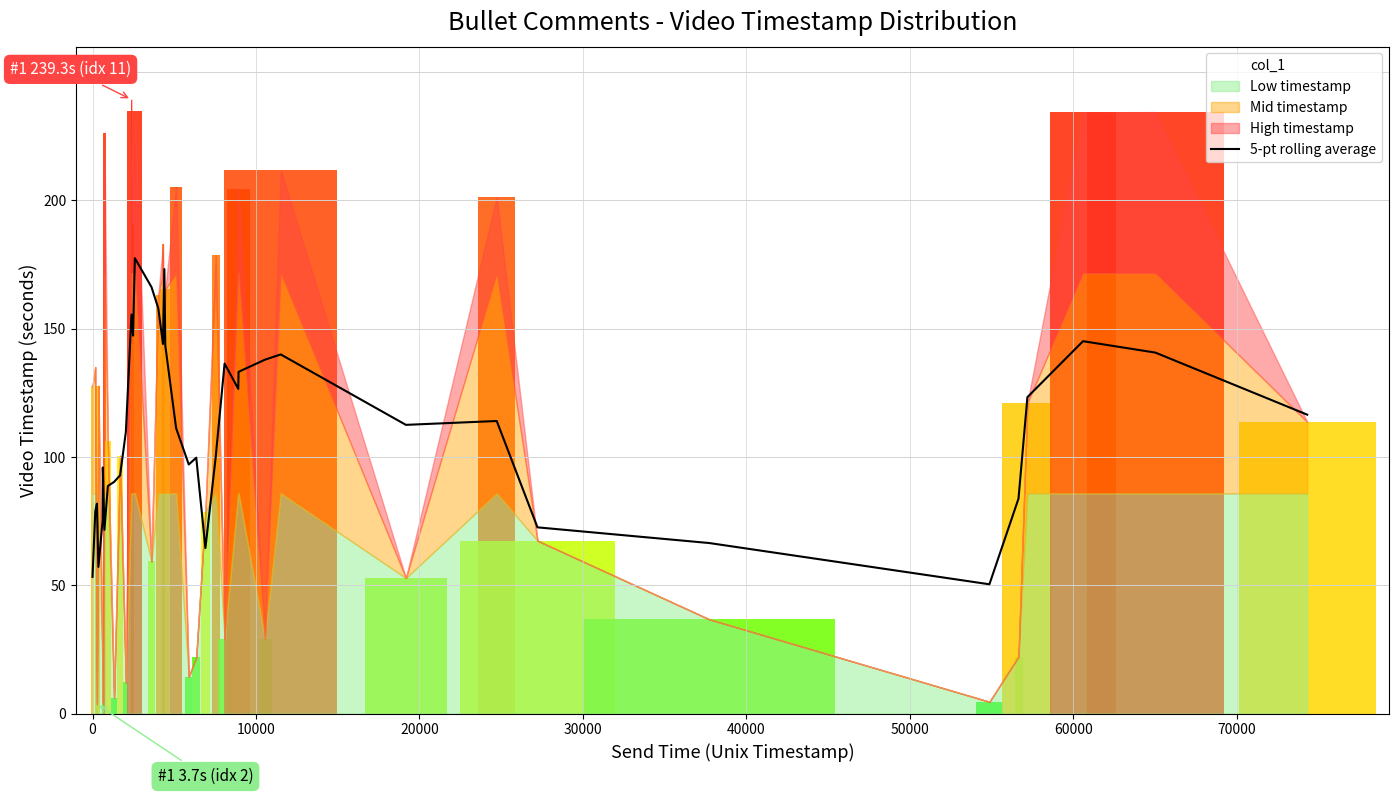

What is the sum of all values?

4332.7